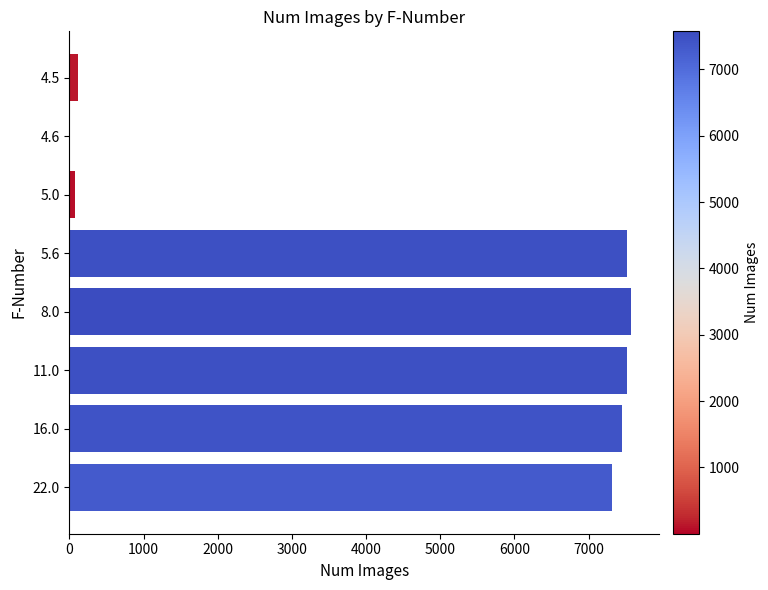

What is the greatest value displayed?

7573